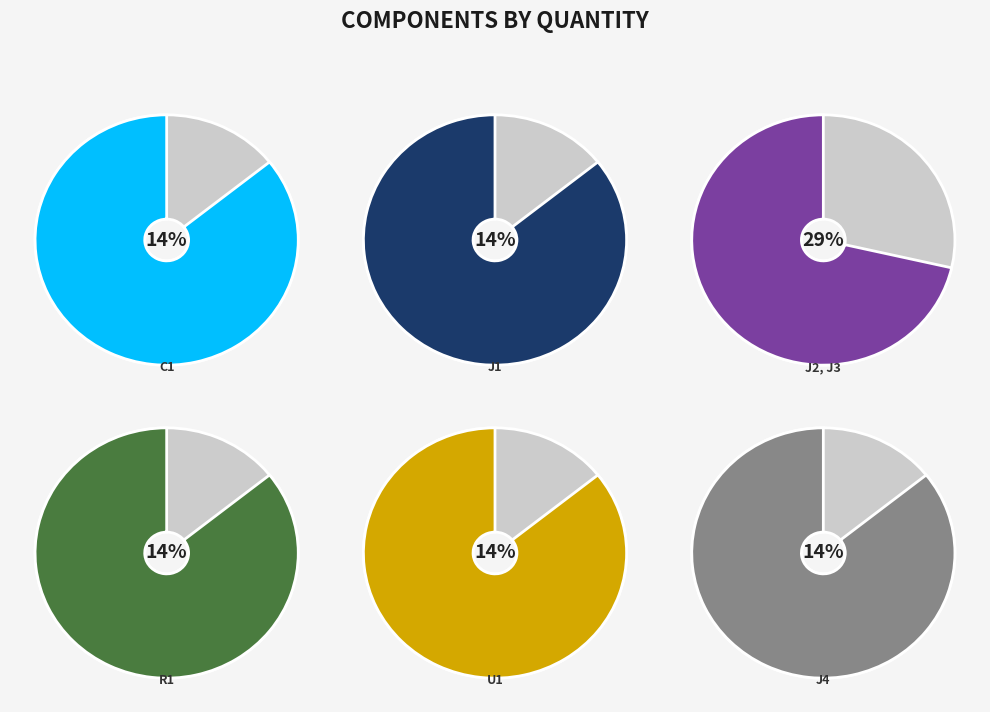

Rank the categories by value from lowest to highest.

C1, J1, R1, U1, J4, J2, J3